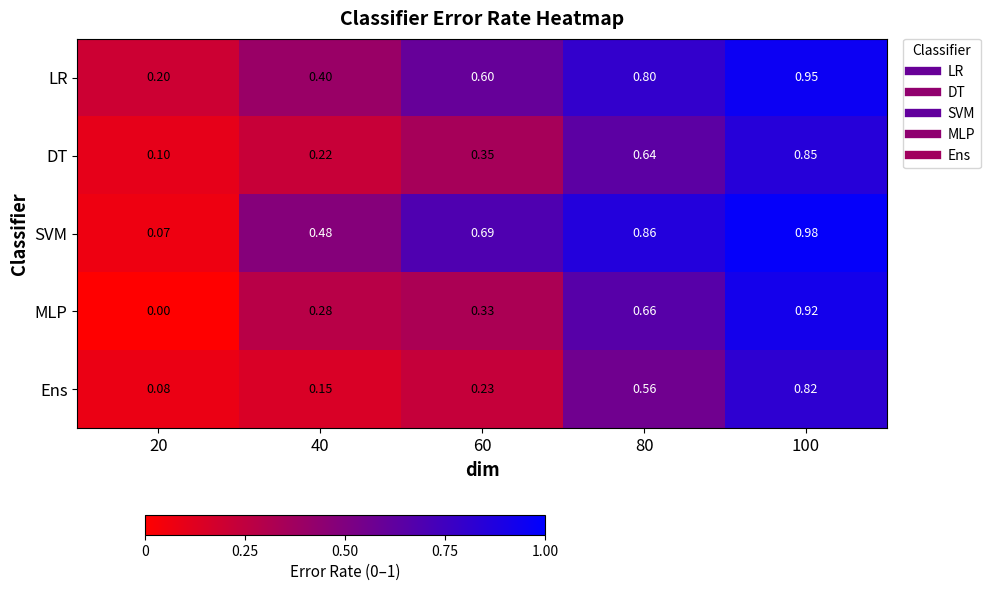

Is the value of LR at 60 greater than the value of SVM at 20?

Yes